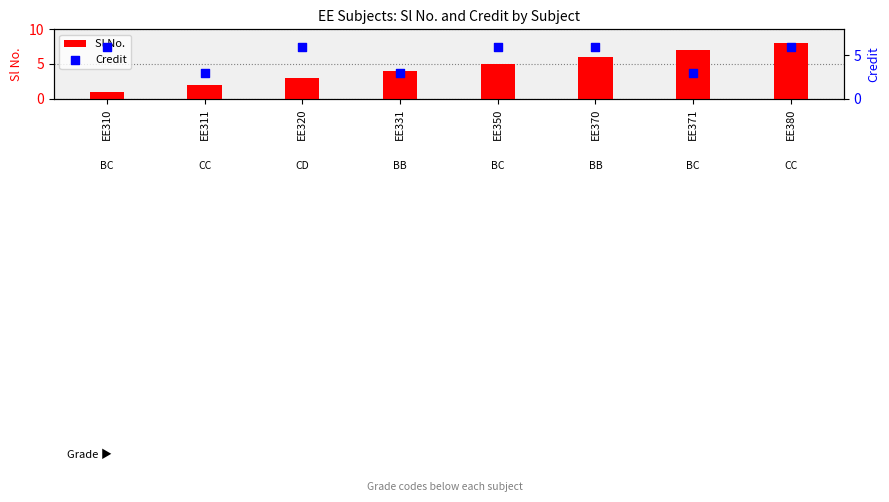

At which category is the sum across all series the highest?

EE380